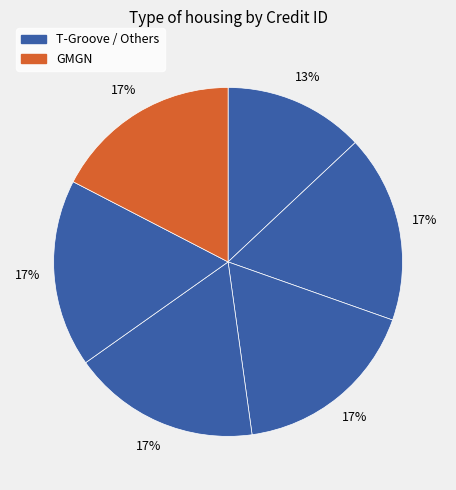

How many slices are in this pie chart?

6